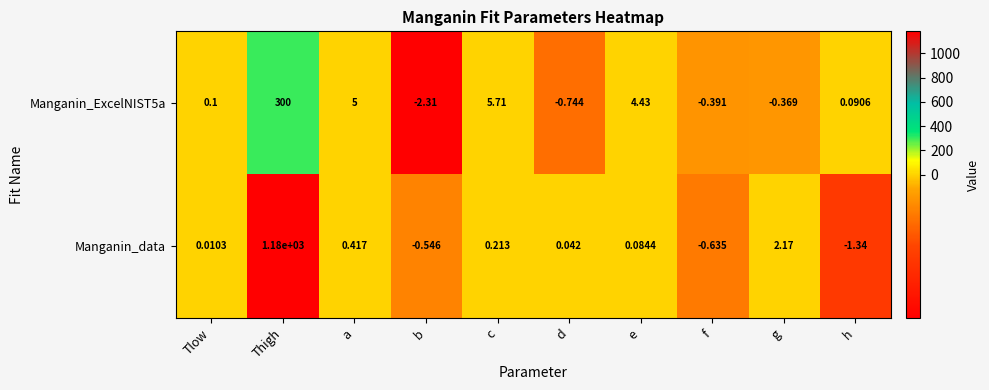

Which category has the highest value in the Manganin_ExcelNIST5a series?

Thigh